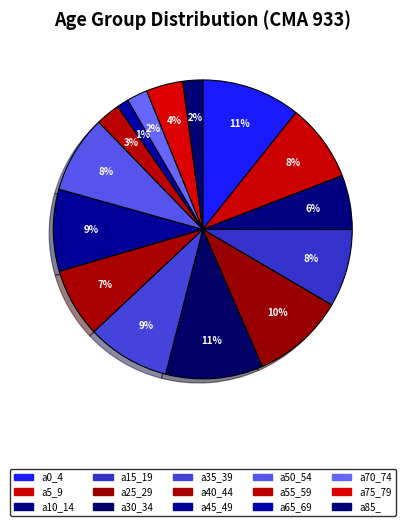

Rank the categories by value from highest to lowest.

a0_4, a30_34, a25_29, a35_39, a45_49, a15_19, a5_9, a50_54, a40_44, a10_14, a75_79, a55_59, a70_74, a85_, a65_69